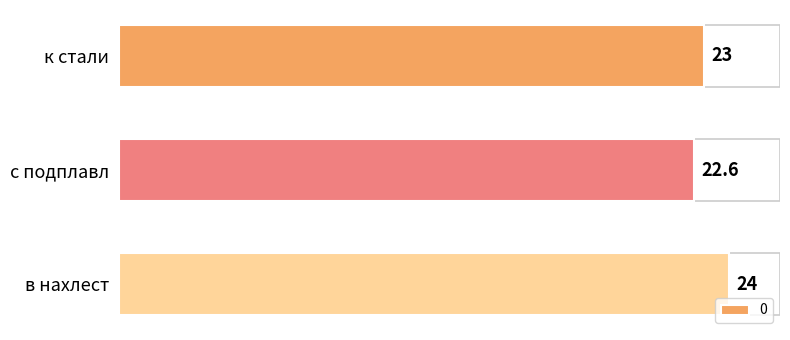

At which category does the chart reach its minimum across all series?

с подплавл